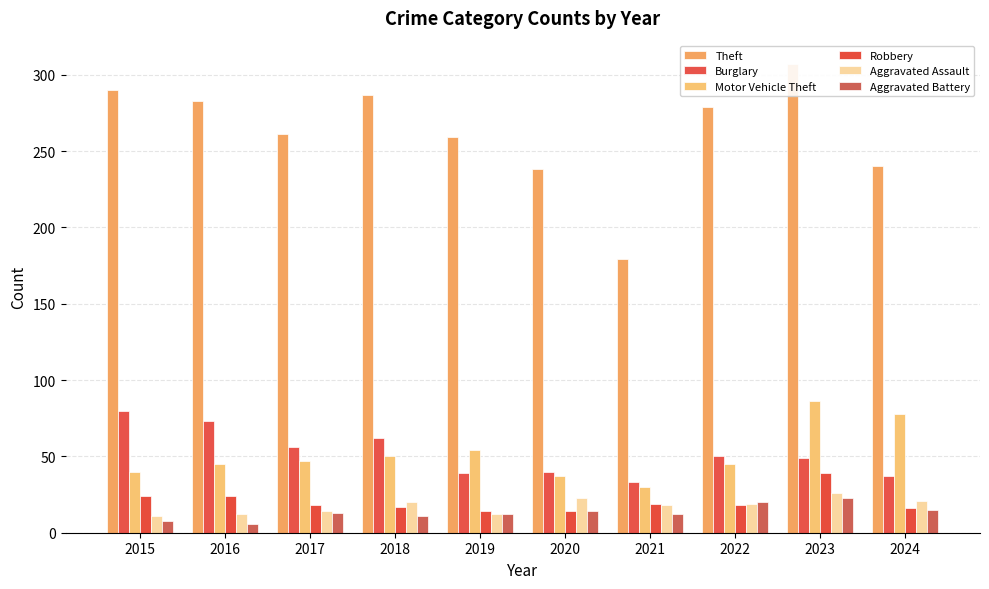

What is the total value across all series at 2021?

291